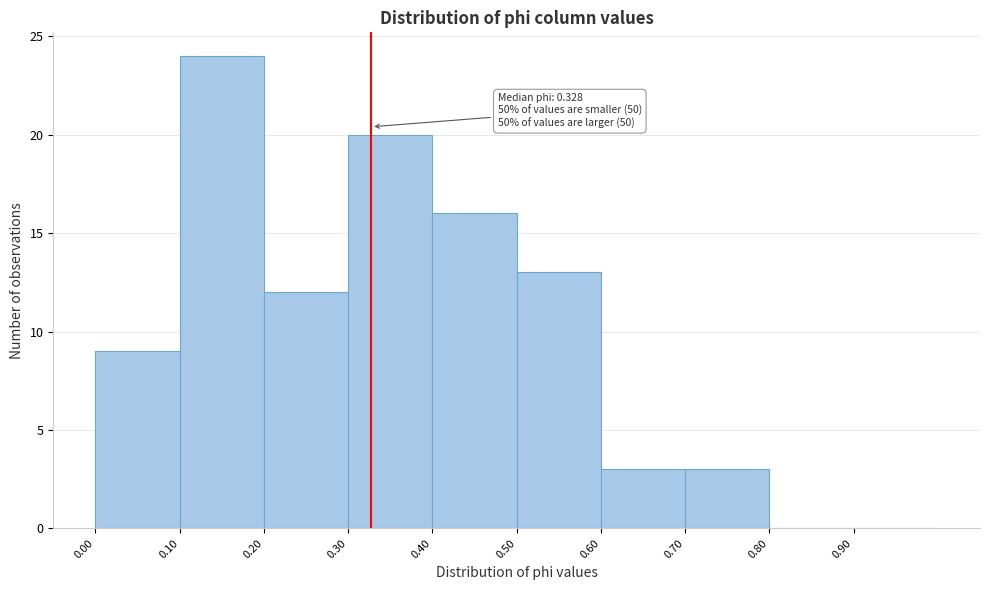

Over which range of the x-axis is the bar tallest?

0.1 to 0.2